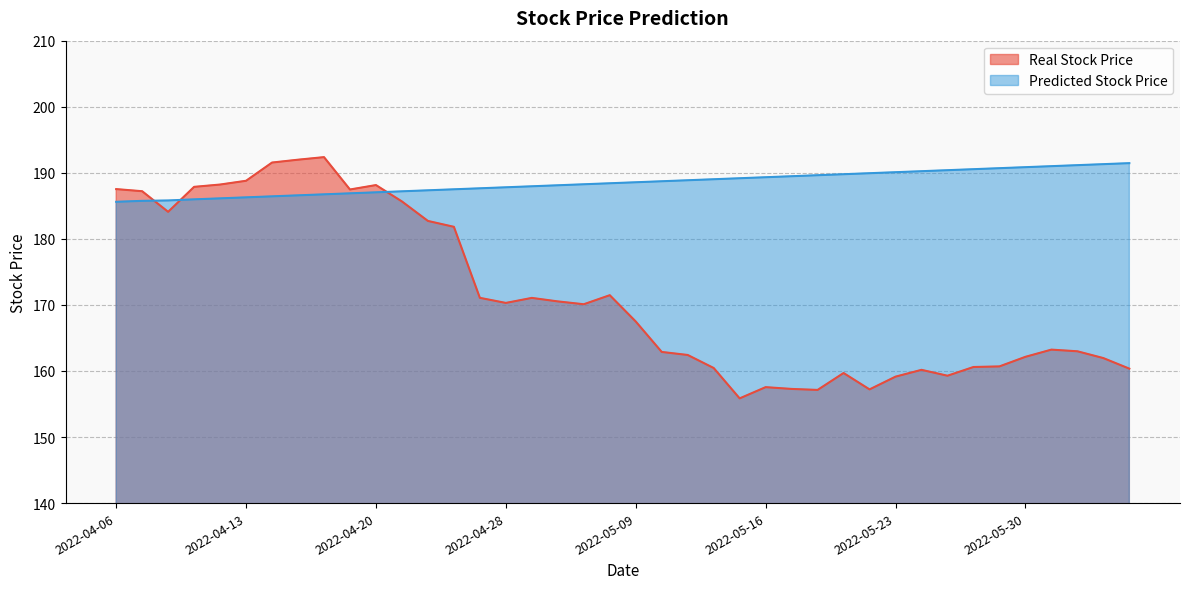

True or false: Real Stock Price and Predicted Stock Price intersect in this chart.

True